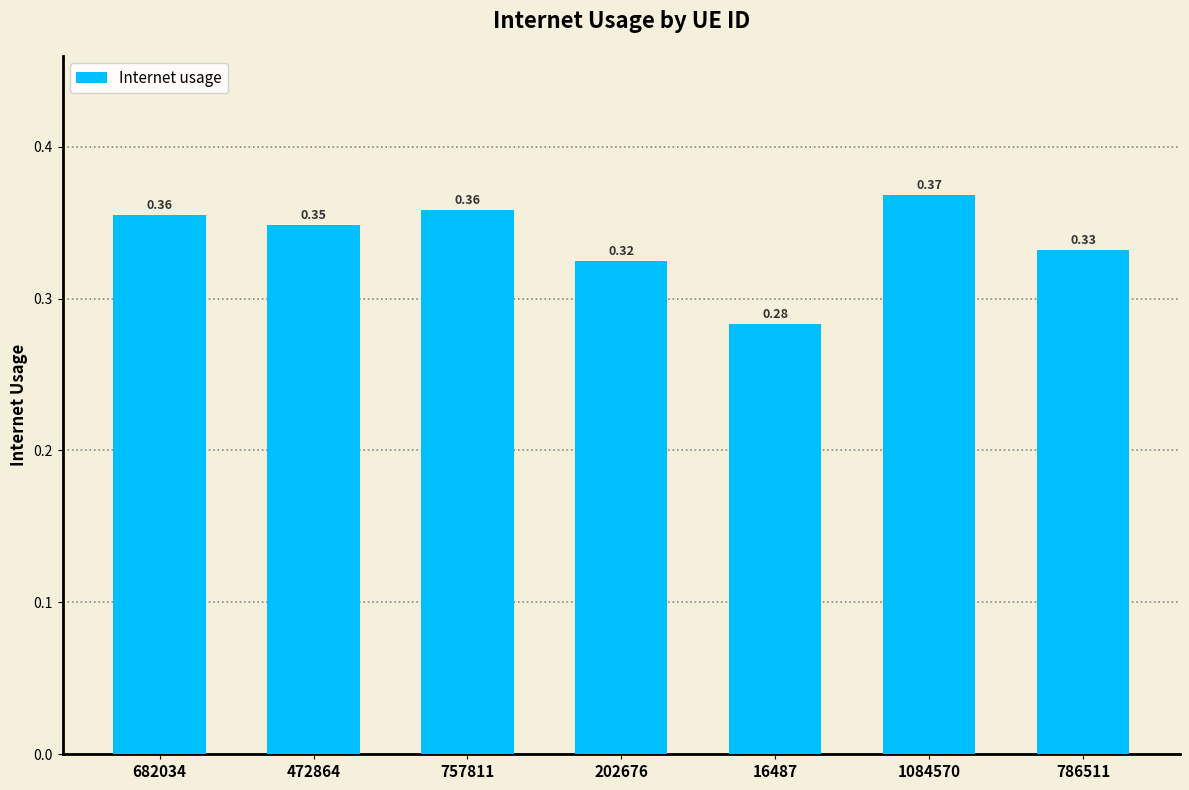

What is the label of the 6th bar from the right?

472864